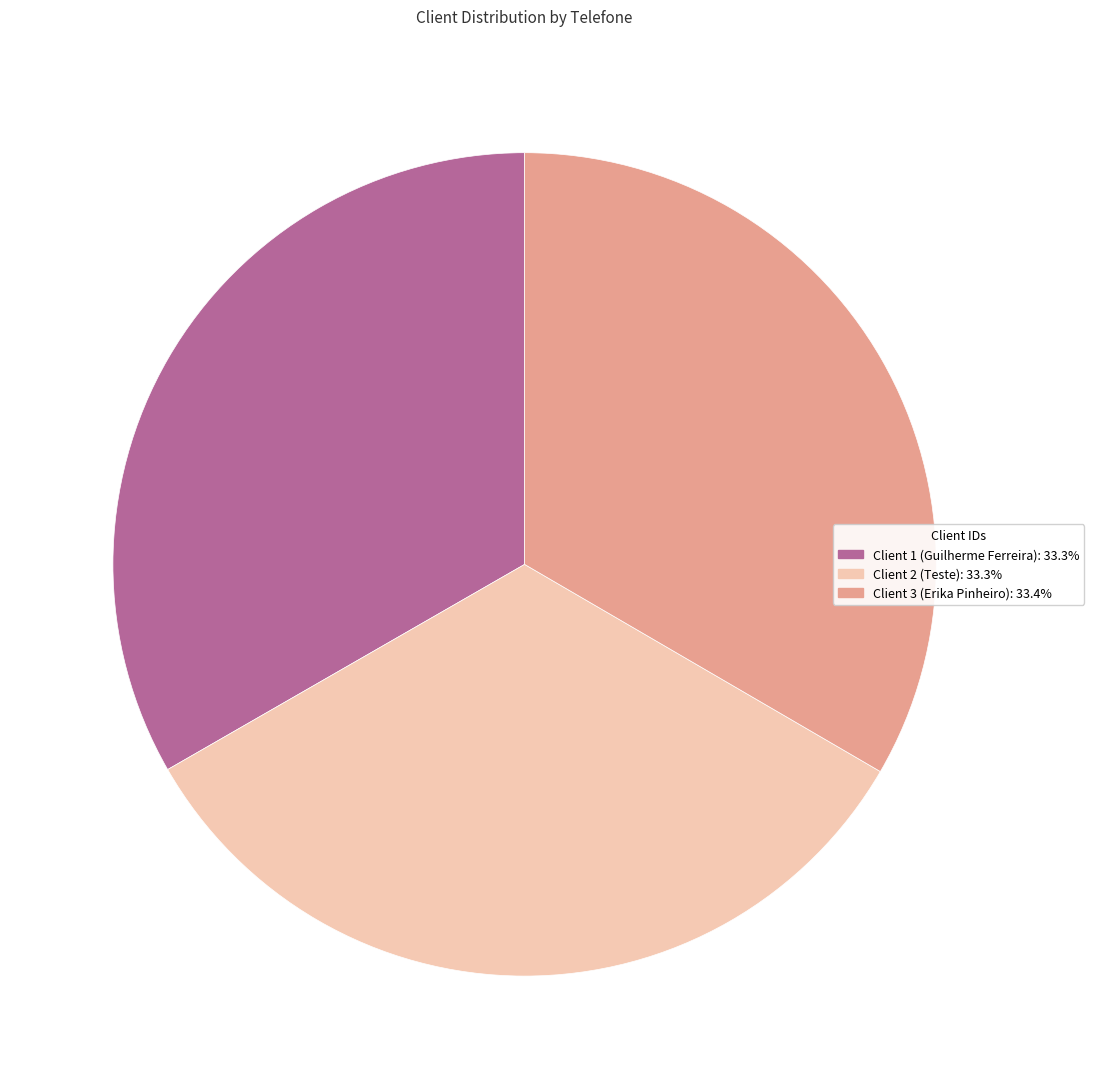

Is there any slice that represents more than half of the pie?

No